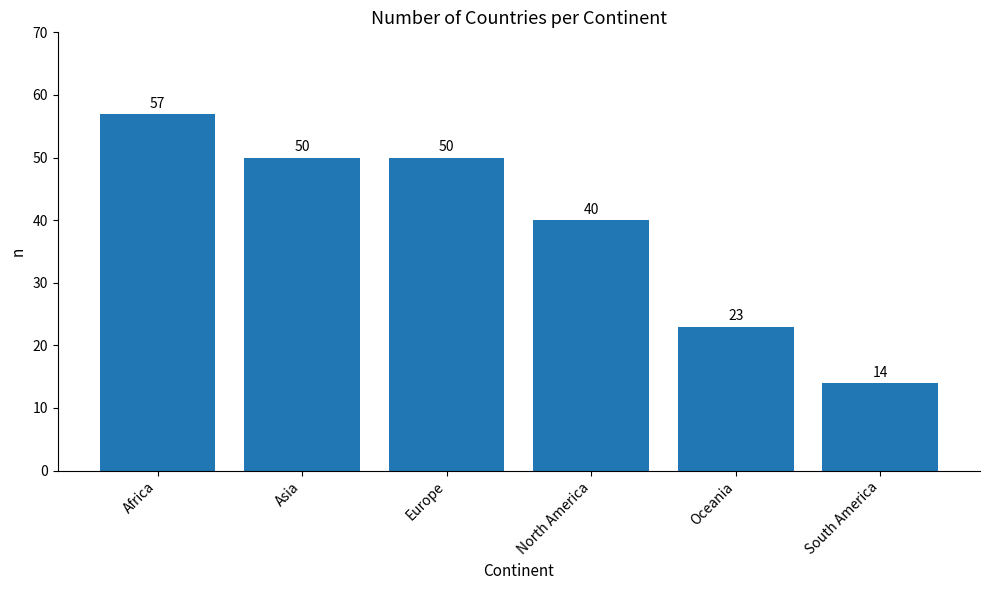

Read the value at Europe, to the nearest 5.

50